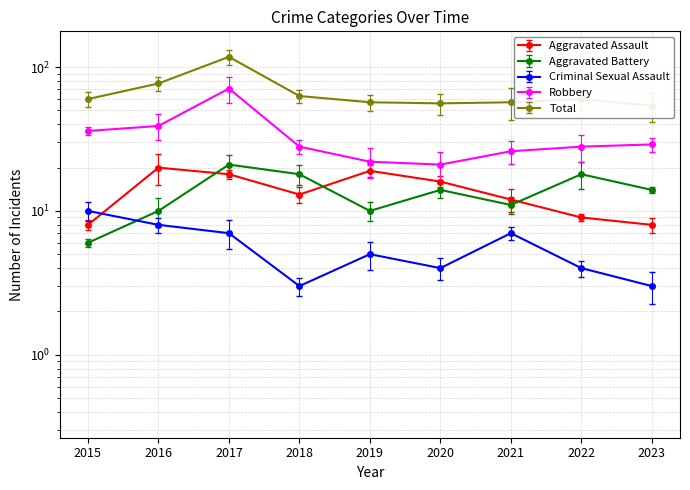

How many data points in Robbery are above 28?

4